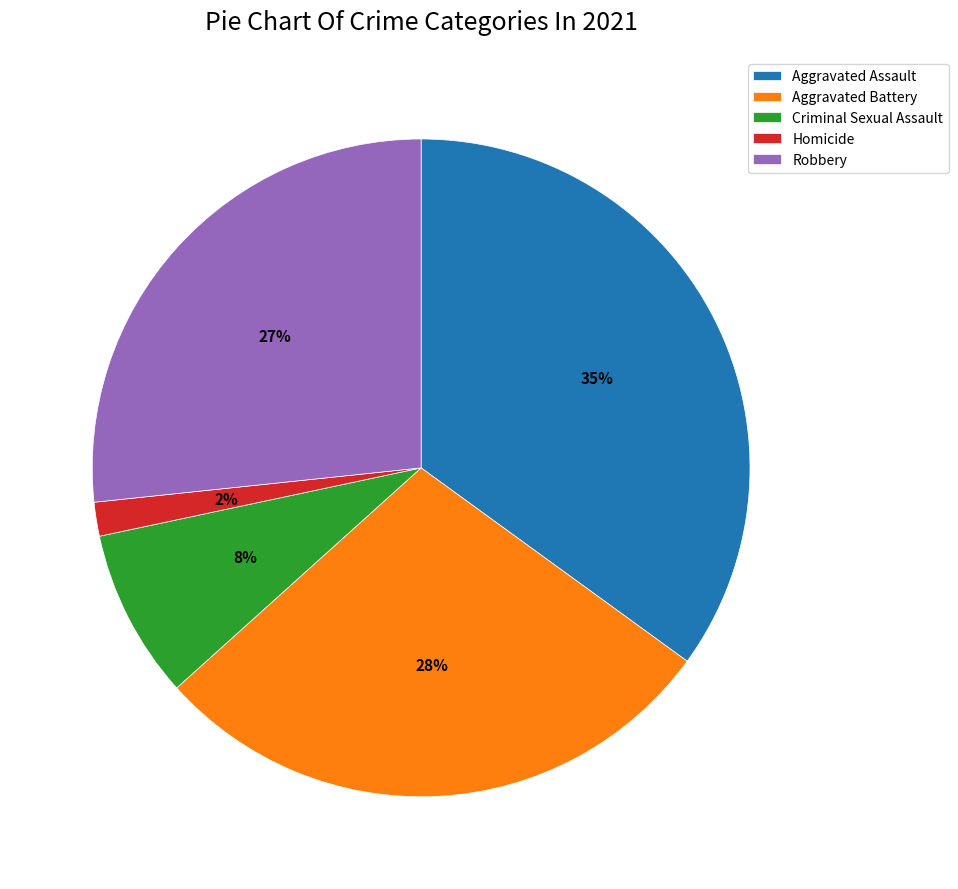

What percentage is the Criminal Sexual Assault slice, to the nearest percent?

8%